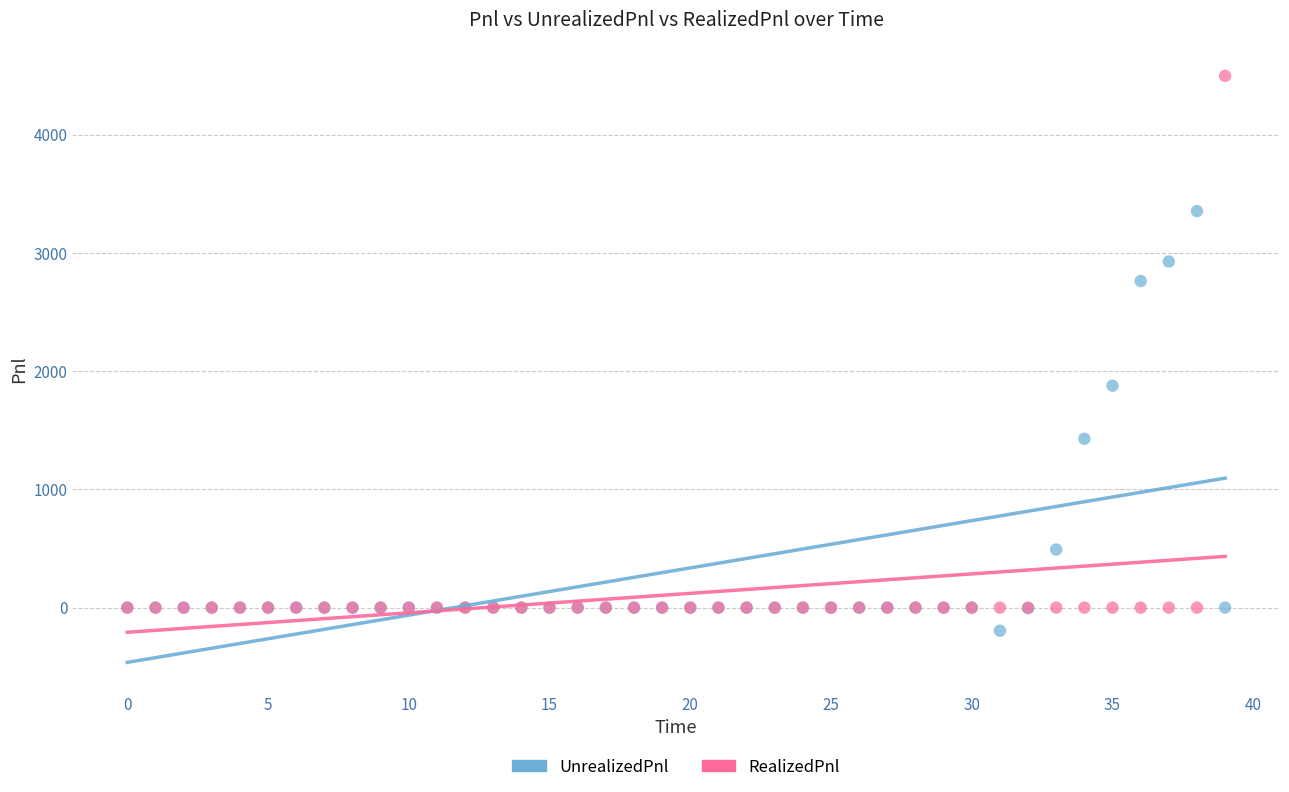

Which series has the largest Y range (max minus min)?

RealizedPnl